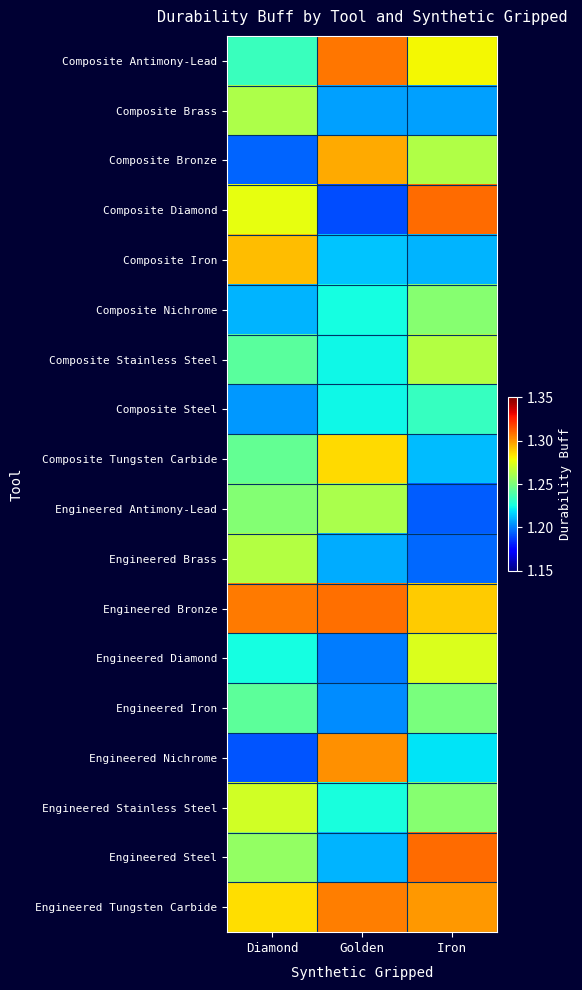

What is the total value across all series at Iron?

22.5